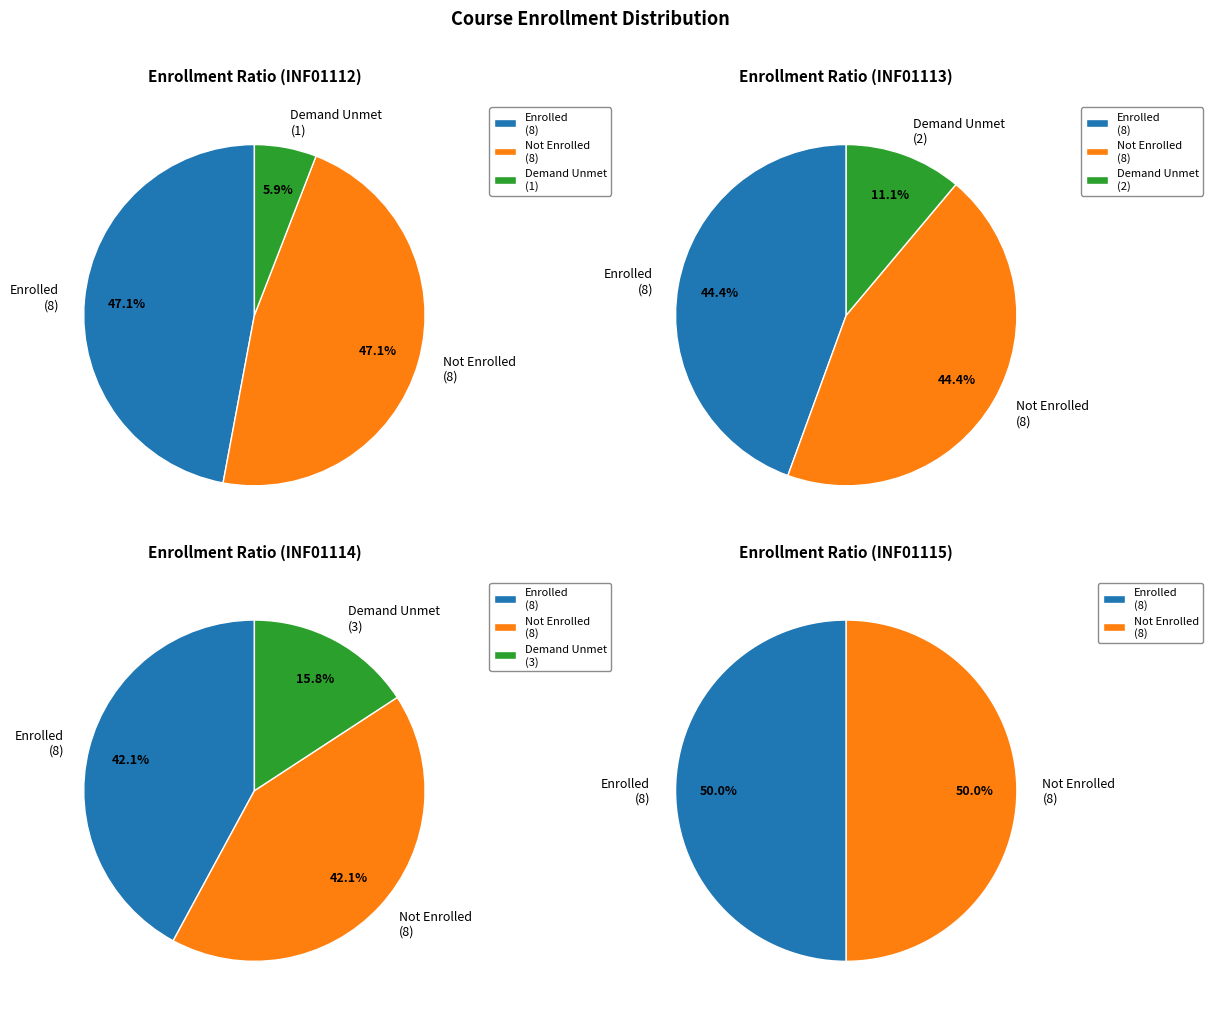

Rank the series by their maximum value, from lowest to highest.

INF01112, INF01113, INF01114, INF01115